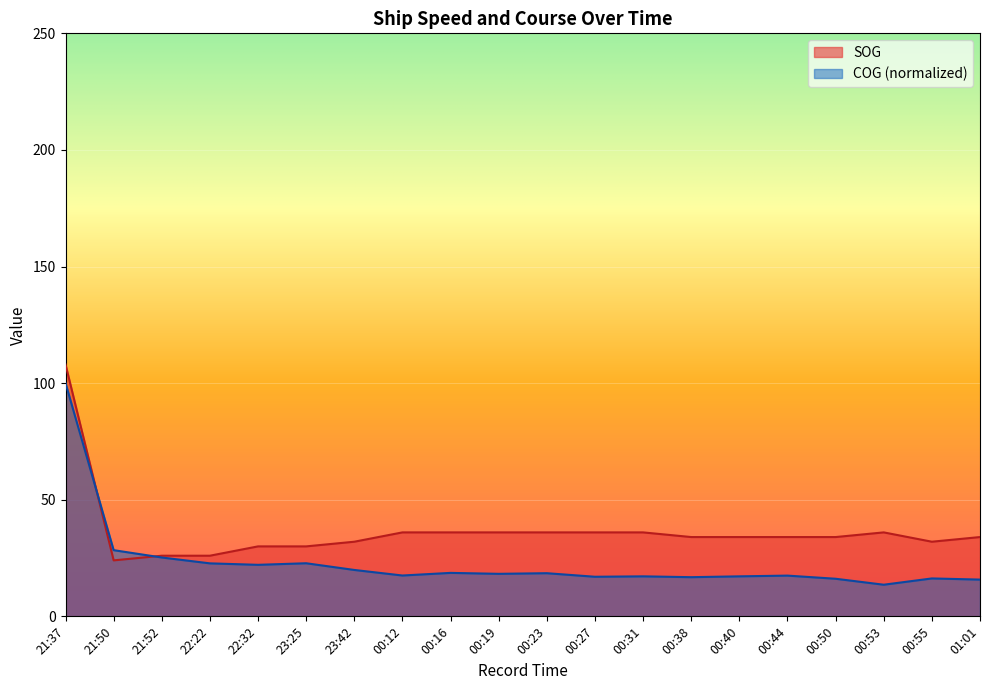

The COG series shows 23.4 at 00:31. True or false?

False